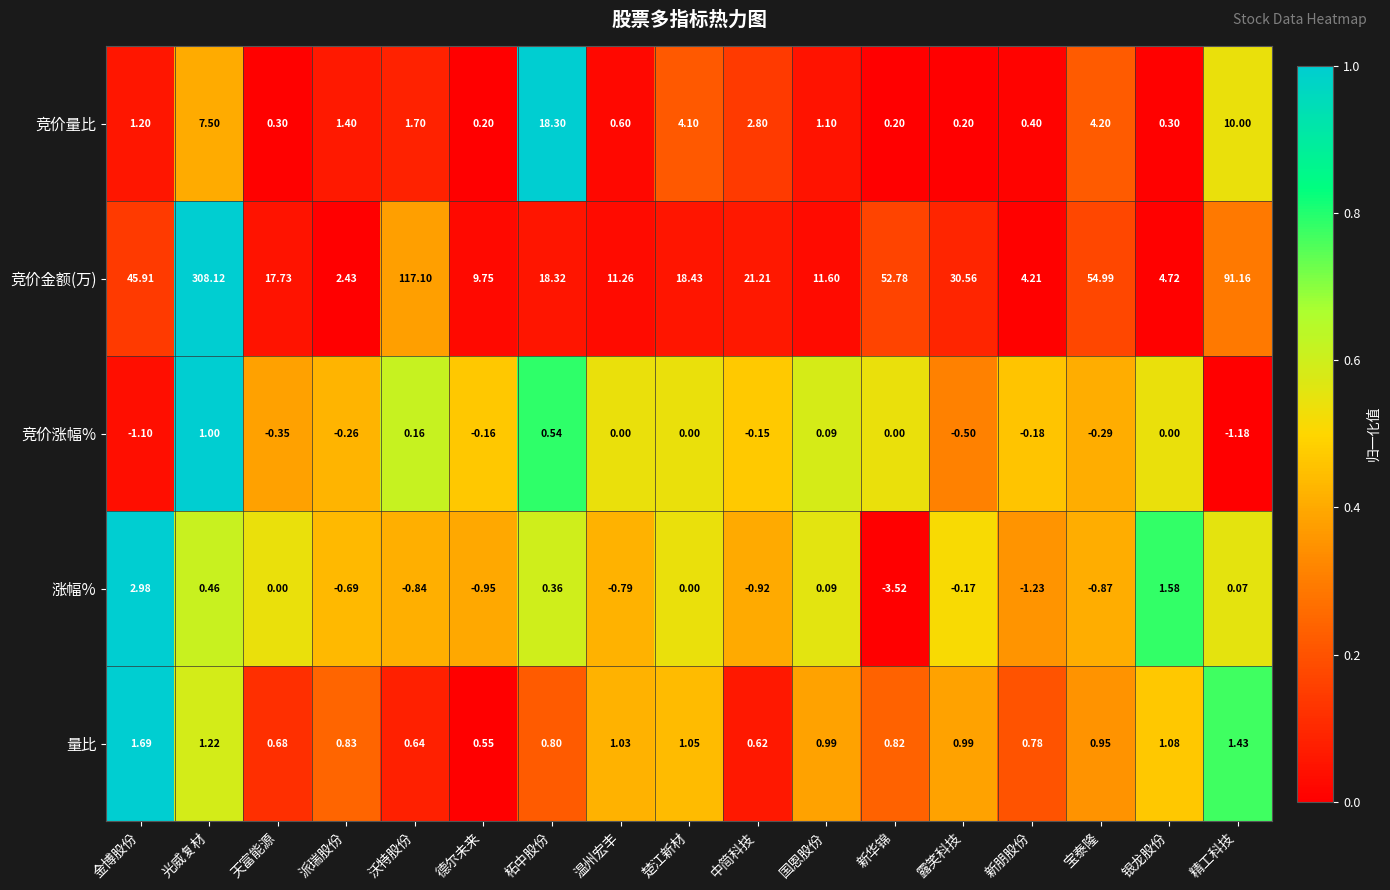

Is the value of 量比 at 露笑科技 greater than the value of 涨幅% at 楚江新材?

Yes